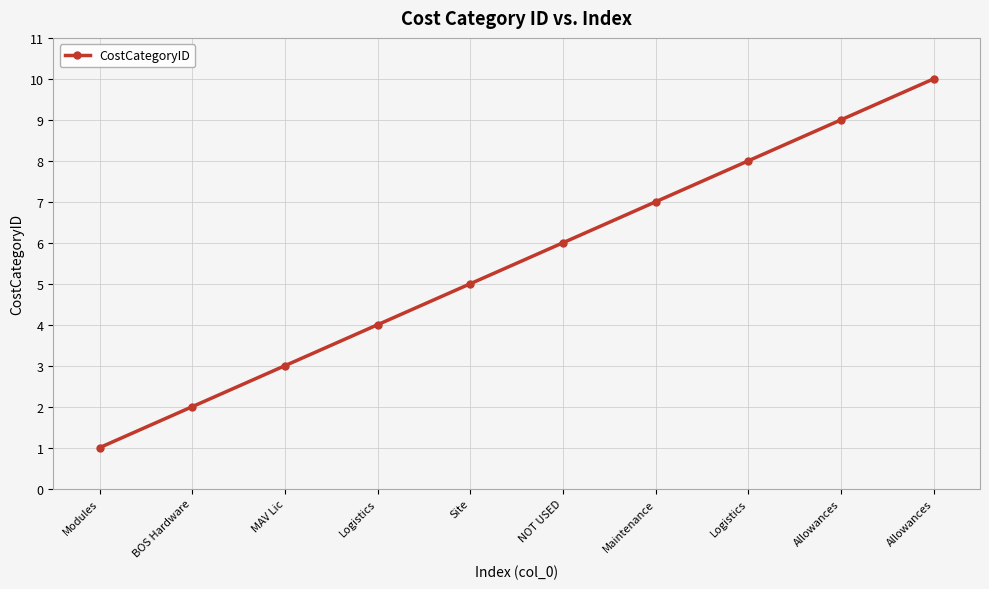

List the labels in order of value, smallest first.

Modules, BOS Hardware, MAV Lic, Logistics, Site, NOT USED, Maintenance, Logistics, Allowances, Allowances